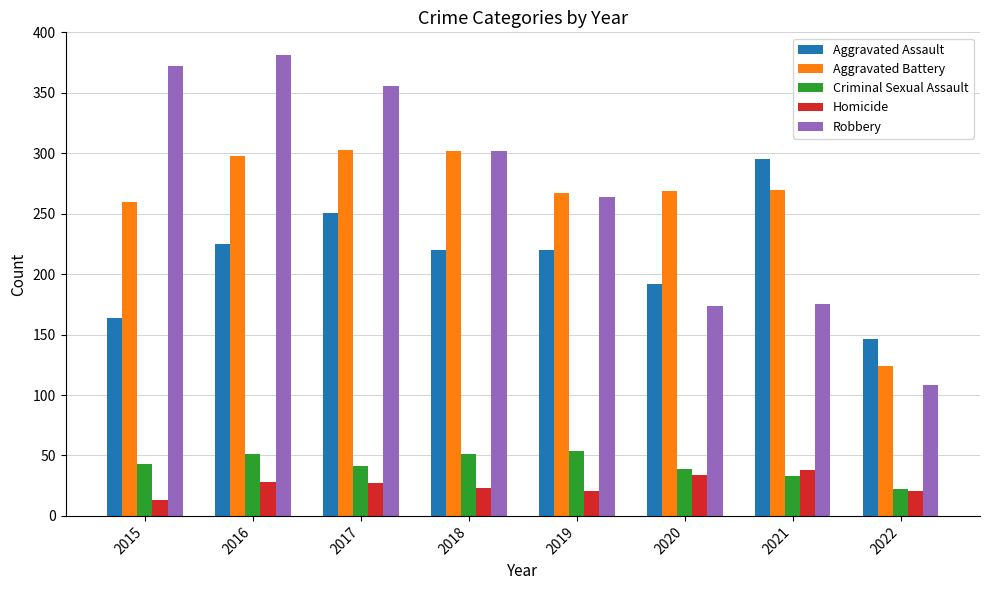

Which category has the highest value in the Homicide series?

2021